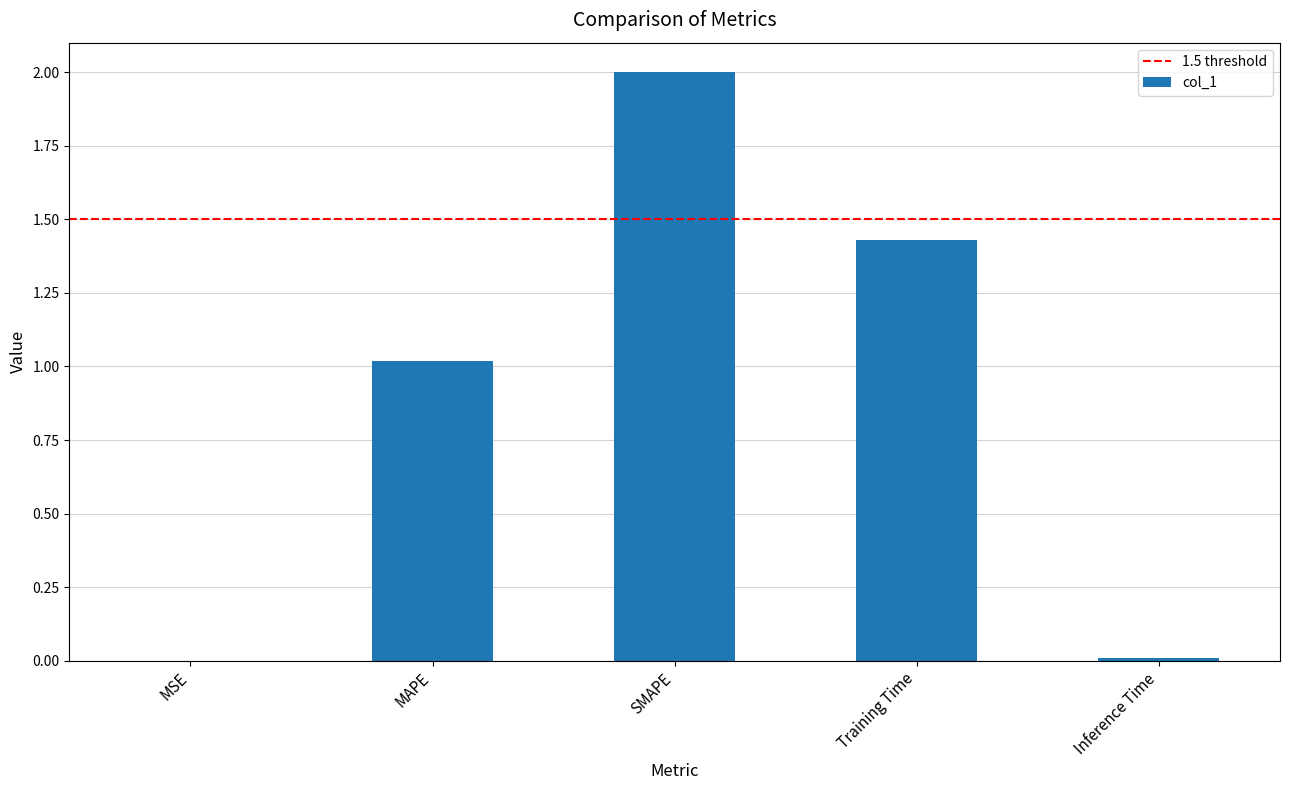

Is it true that the value at Training Time is 2.2?

False